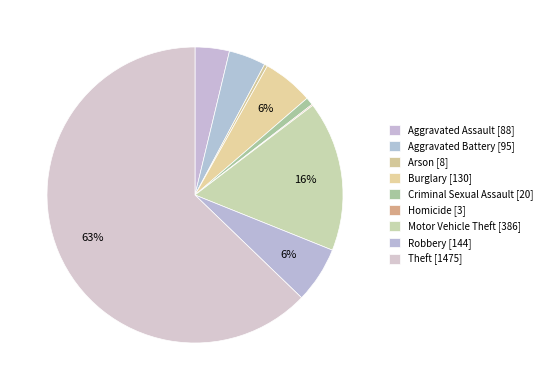

True or false: Criminal Sexual Assault accounts for 13% of the total.

False